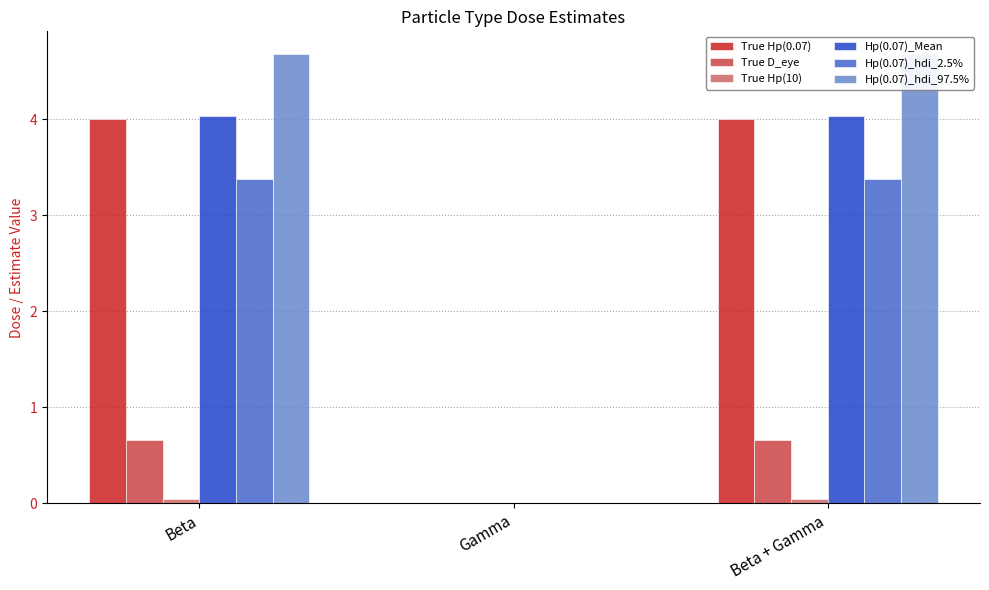

What is the label of the 2nd bar from the left?

Gamma